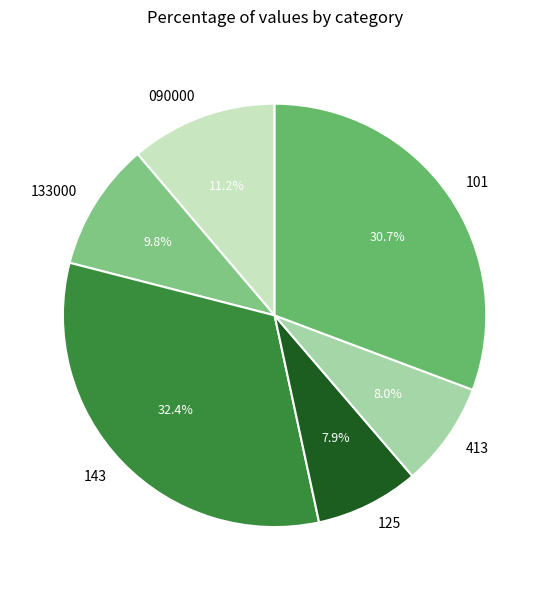

To the nearest percent, what is the combined percentage of 133000 and 125?

18%